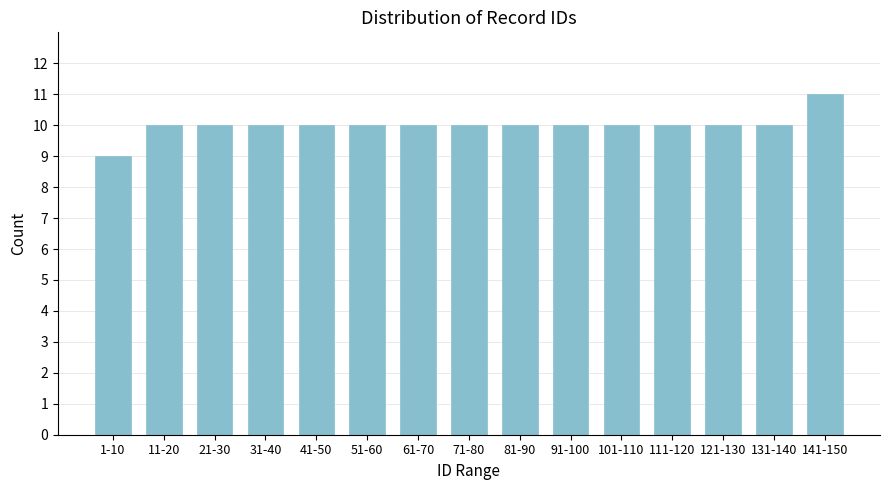

Reading left to right, extract all data points from this chart.

1-10=9	11-20=10	21-30=10	31-40=10	41-50=10	51-60=10	61-70=10	71-80=10	81-90=10	91-100=10	101-110=10	111-120=10	121-130=10	131-140=10	141-150=11